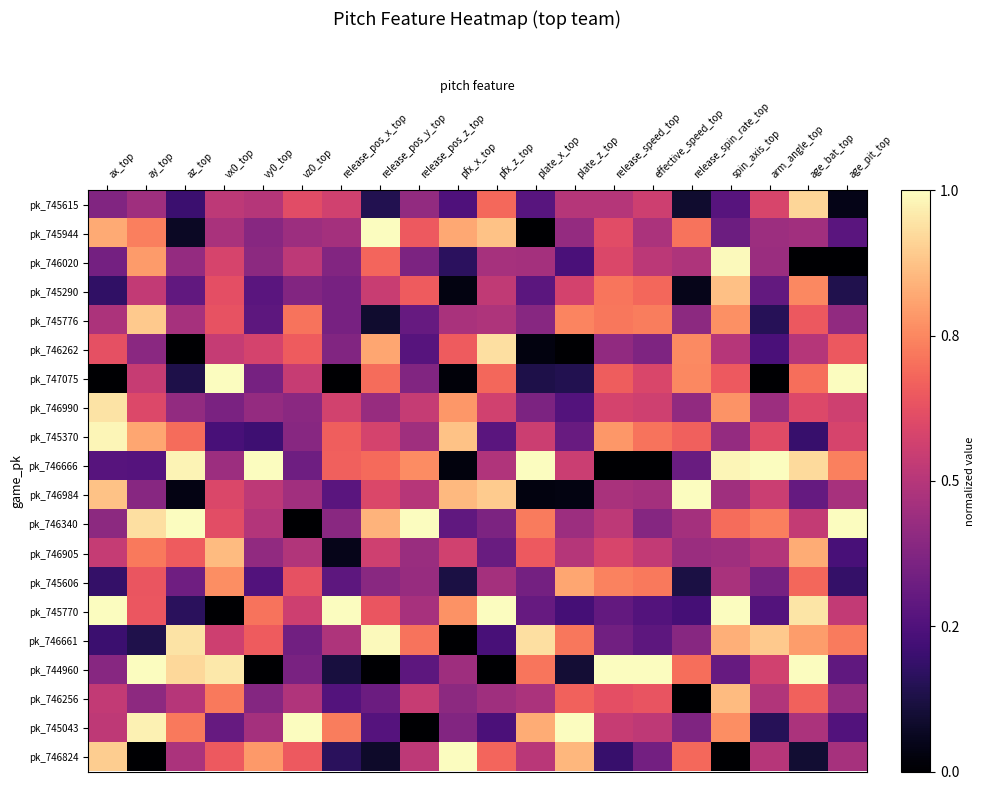

Reading right to left, list all the values displayed in this chart.

pk_745615: age_pit_top=0.0	age_bat_top=0.9	arm_angle_top=0.6	spin_axis_top=0.3	release_spin_rate_top=0.1	effective_speed_top=0.6	release_speed_top=0.5	plate_z_top=0.5	plate_x_top=0.3	pfx_z_top=0.7	pfx_x_top=0.2	release_pos_z_top=0.4	release_pos_y_top=0.1	release_pos_x_top=0.6	vz0_top=0.6	vy0_top=0.5	vx0_top=0.5	az_top=0.2	ay_top=0.4	ax_top=0.4
pk_745944: age_pit_top=0.3	age_bat_top=0.5	arm_angle_top=0.4	spin_axis_top=0.3	release_spin_rate_top=0.7	effective_speed_top=0.5	release_speed_top=0.6	plate_z_top=0.4	plate_x_top=0.0	pfx_z_top=0.9	pfx_x_top=0.8	release_pos_z_top=0.7	release_pos_y_top=1.0	release_pos_x_top=0.5	vz0_top=0.4	vy0_top=0.4	vx0_top=0.5	az_top=0.1	ay_top=0.7	ax_top=0.8
pk_746020: age_pit_top=0.0	age_bat_top=0.0	arm_angle_top=0.4	spin_axis_top=1.0	release_spin_rate_top=0.5	effective_speed_top=0.5	release_speed_top=0.6	plate_z_top=0.2	plate_x_top=0.5	pfx_z_top=0.5	pfx_x_top=0.2	release_pos_z_top=0.4	release_pos_y_top=0.7	release_pos_x_top=0.4	vz0_top=0.5	vy0_top=0.4	vx0_top=0.6	az_top=0.4	ay_top=0.8	ax_top=0.3
pk_745290: age_pit_top=0.1	age_bat_top=0.8	arm_angle_top=0.3	spin_axis_top=0.9	release_spin_rate_top=0.1	effective_speed_top=0.7	release_speed_top=0.7	plate_z_top=0.6	plate_x_top=0.3	pfx_z_top=0.5	pfx_x_top=0.0	release_pos_z_top=0.7	release_pos_y_top=0.5	release_pos_x_top=0.4	vz0_top=0.4	vy0_top=0.3	vx0_top=0.6	az_top=0.3	ay_top=0.5	ax_top=0.2
pk_745776: age_pit_top=0.4	age_bat_top=0.6	arm_angle_top=0.2	spin_axis_top=0.8	release_spin_rate_top=0.4	effective_speed_top=0.7	release_speed_top=0.7	plate_z_top=0.7	plate_x_top=0.4	pfx_z_top=0.5	pfx_x_top=0.5	release_pos_z_top=0.3	release_pos_y_top=0.1	release_pos_x_top=0.3	vz0_top=0.7	vy0_top=0.3	vx0_top=0.6	az_top=0.5	ay_top=0.9	ax_top=0.5
pk_746262: age_pit_top=0.6	age_bat_top=0.5	arm_angle_top=0.2	spin_axis_top=0.5	release_spin_rate_top=0.8	effective_speed_top=0.4	release_speed_top=0.4	plate_z_top=0.0	plate_x_top=0.0	pfx_z_top=0.9	pfx_x_top=0.7	release_pos_z_top=0.3	release_pos_y_top=0.8	release_pos_x_top=0.4	vz0_top=0.7	vy0_top=0.6	vx0_top=0.5	az_top=0.0	ay_top=0.4	ax_top=0.6
pk_747075: age_pit_top=1.0	age_bat_top=0.7	arm_angle_top=0.0	spin_axis_top=0.7	release_spin_rate_top=0.8	effective_speed_top=0.6	release_speed_top=0.7	plate_z_top=0.1	plate_x_top=0.1	pfx_z_top=0.7	pfx_x_top=0.0	release_pos_z_top=0.4	release_pos_y_top=0.7	release_pos_x_top=0.0	vz0_top=0.5	vy0_top=0.3	vx0_top=1.0	az_top=0.1	ay_top=0.5	ax_top=0.0
pk_746990: age_pit_top=0.6	age_bat_top=0.6	arm_angle_top=0.4	spin_axis_top=0.8	release_spin_rate_top=0.4	effective_speed_top=0.6	release_speed_top=0.6	plate_z_top=0.3	plate_x_top=0.4	pfx_z_top=0.6	pfx_x_top=0.8	release_pos_z_top=0.5	release_pos_y_top=0.4	release_pos_x_top=0.6	vz0_top=0.4	vy0_top=0.4	vx0_top=0.4	az_top=0.4	ay_top=0.6	ax_top=0.9
pk_745370: age_pit_top=0.6	age_bat_top=0.2	arm_angle_top=0.6	spin_axis_top=0.4	release_spin_rate_top=0.7	effective_speed_top=0.7	release_speed_top=0.8	plate_z_top=0.3	plate_x_top=0.6	pfx_z_top=0.3	pfx_x_top=0.9	release_pos_z_top=0.4	release_pos_y_top=0.6	release_pos_x_top=0.7	vz0_top=0.4	vy0_top=0.2	vx0_top=0.2	az_top=0.7	ay_top=0.8	ax_top=1.0
pk_746666: age_pit_top=0.7	age_bat_top=0.9	arm_angle_top=1.0	spin_axis_top=1.0	release_spin_rate_top=0.3	effective_speed_top=0.0	release_speed_top=0.0	plate_z_top=0.6	plate_x_top=1.0	pfx_z_top=0.5	pfx_x_top=0.0	release_pos_z_top=0.8	release_pos_y_top=0.7	release_pos_x_top=0.7	vz0_top=0.3	vy0_top=1.0	vx0_top=0.4	az_top=1.0	ay_top=0.3	ax_top=0.3
pk_746984: age_pit_top=0.5	age_bat_top=0.3	arm_angle_top=0.5	spin_axis_top=0.4	release_spin_rate_top=1.0	effective_speed_top=0.5	release_speed_top=0.5	plate_z_top=0.0	plate_x_top=0.0	pfx_z_top=0.9	pfx_x_top=0.9	release_pos_z_top=0.5	release_pos_y_top=0.6	release_pos_x_top=0.3	vz0_top=0.5	vy0_top=0.5	vx0_top=0.6	az_top=0.0	ay_top=0.4	ax_top=0.9
pk_746340: age_pit_top=1.0	age_bat_top=0.5	arm_angle_top=0.7	spin_axis_top=0.7	release_spin_rate_top=0.5	effective_speed_top=0.4	release_speed_top=0.5	plate_z_top=0.4	plate_x_top=0.7	pfx_z_top=0.4	pfx_x_top=0.3	release_pos_z_top=1.0	release_pos_y_top=0.8	release_pos_x_top=0.4	vz0_top=0.0	vy0_top=0.5	vx0_top=0.6	az_top=1.0	ay_top=0.9	ax_top=0.4
pk_746905: age_pit_top=0.2	age_bat_top=0.8	arm_angle_top=0.5	spin_axis_top=0.4	release_spin_rate_top=0.4	effective_speed_top=0.5	release_speed_top=0.6	plate_z_top=0.5	plate_x_top=0.6	pfx_z_top=0.3	pfx_x_top=0.6	release_pos_z_top=0.4	release_pos_y_top=0.6	release_pos_x_top=0.0	vz0_top=0.5	vy0_top=0.4	vx0_top=0.9	az_top=0.7	ay_top=0.7	ax_top=0.5
pk_745606: age_pit_top=0.2	age_bat_top=0.7	arm_angle_top=0.3	spin_axis_top=0.5	release_spin_rate_top=0.1	effective_speed_top=0.7	release_speed_top=0.7	plate_z_top=0.8	plate_x_top=0.3	pfx_z_top=0.5	pfx_x_top=0.1	release_pos_z_top=0.4	release_pos_y_top=0.4	release_pos_x_top=0.3	vz0_top=0.6	vy0_top=0.3	vx0_top=0.8	az_top=0.3	ay_top=0.6	ax_top=0.2
pk_745770: age_pit_top=0.5	age_bat_top=0.9	arm_angle_top=0.3	spin_axis_top=1.0	release_spin_rate_top=0.2	effective_speed_top=0.3	release_speed_top=0.3	plate_z_top=0.2	plate_x_top=0.3	pfx_z_top=1.0	pfx_x_top=0.8	release_pos_z_top=0.5	release_pos_y_top=0.6	release_pos_x_top=1.0	vz0_top=0.6	vy0_top=0.7	vx0_top=0.0	az_top=0.2	ay_top=0.6	ax_top=1.0
pk_746661: age_pit_top=0.7	age_bat_top=0.8	arm_angle_top=0.9	spin_axis_top=0.8	release_spin_rate_top=0.4	effective_speed_top=0.3	release_speed_top=0.3	plate_z_top=0.7	plate_x_top=0.9	pfx_z_top=0.2	pfx_x_top=0.0	release_pos_z_top=0.7	release_pos_y_top=1.0	release_pos_x_top=0.5	vz0_top=0.3	vy0_top=0.7	vx0_top=0.6	az_top=0.9	ay_top=0.1	ax_top=0.2
pk_744960: age_pit_top=0.3	age_bat_top=1.0	arm_angle_top=0.6	spin_axis_top=0.3	release_spin_rate_top=0.7	effective_speed_top=1.0	release_speed_top=1.0	plate_z_top=0.1	plate_x_top=0.7	pfx_z_top=0.0	pfx_x_top=0.4	release_pos_z_top=0.3	release_pos_y_top=0.0	release_pos_x_top=0.1	vz0_top=0.4	vy0_top=0.0	vx0_top=1.0	az_top=0.9	ay_top=1.0	ax_top=0.4
pk_746256: age_pit_top=0.4	age_bat_top=0.7	arm_angle_top=0.5	spin_axis_top=0.9	release_spin_rate_top=0.0	effective_speed_top=0.6	release_speed_top=0.6	plate_z_top=0.7	plate_x_top=0.5	pfx_z_top=0.4	pfx_x_top=0.4	release_pos_z_top=0.5	release_pos_y_top=0.3	release_pos_x_top=0.3	vz0_top=0.5	vy0_top=0.4	vx0_top=0.7	az_top=0.5	ay_top=0.4	ax_top=0.5
pk_745043: age_pit_top=0.3	age_bat_top=0.5	arm_angle_top=0.2	spin_axis_top=0.8	release_spin_rate_top=0.4	effective_speed_top=0.5	release_speed_top=0.5	plate_z_top=1.0	plate_x_top=0.8	pfx_z_top=0.2	pfx_x_top=0.4	release_pos_z_top=0.0	release_pos_y_top=0.3	release_pos_x_top=0.7	vz0_top=1.0	vy0_top=0.5	vx0_top=0.3	az_top=0.7	ay_top=1.0	ax_top=0.5
pk_746824: age_pit_top=0.5	age_bat_top=0.1	arm_angle_top=0.5	spin_axis_top=0.0	release_spin_rate_top=0.7	effective_speed_top=0.3	release_speed_top=0.2	plate_z_top=0.8	plate_x_top=0.5	pfx_z_top=0.7	pfx_x_top=1.0	release_pos_z_top=0.5	release_pos_y_top=0.1	release_pos_x_top=0.2	vz0_top=0.7	vy0_top=0.8	vx0_top=0.6	az_top=0.5	ay_top=0.0	ax_top=0.9